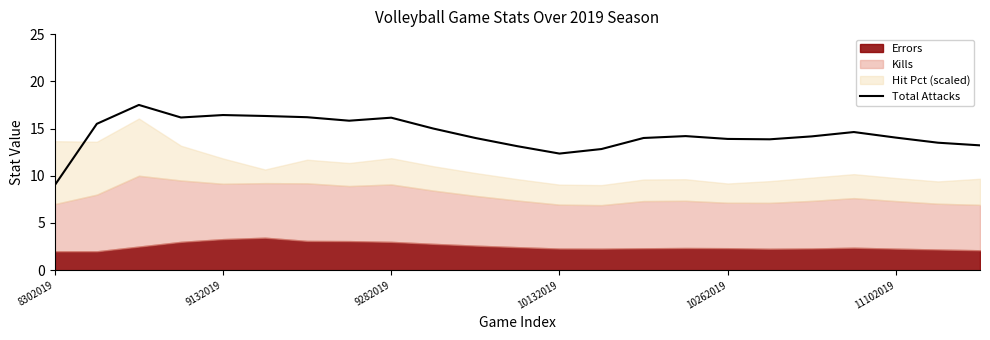

What is the minimum value for Total Attacks?

9.0